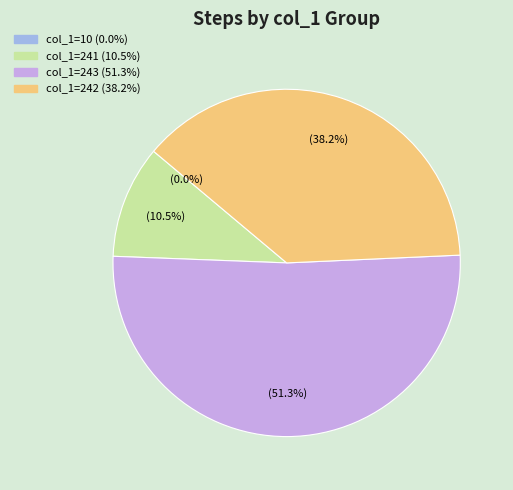

Is there a majority slice in this chart?

Yes